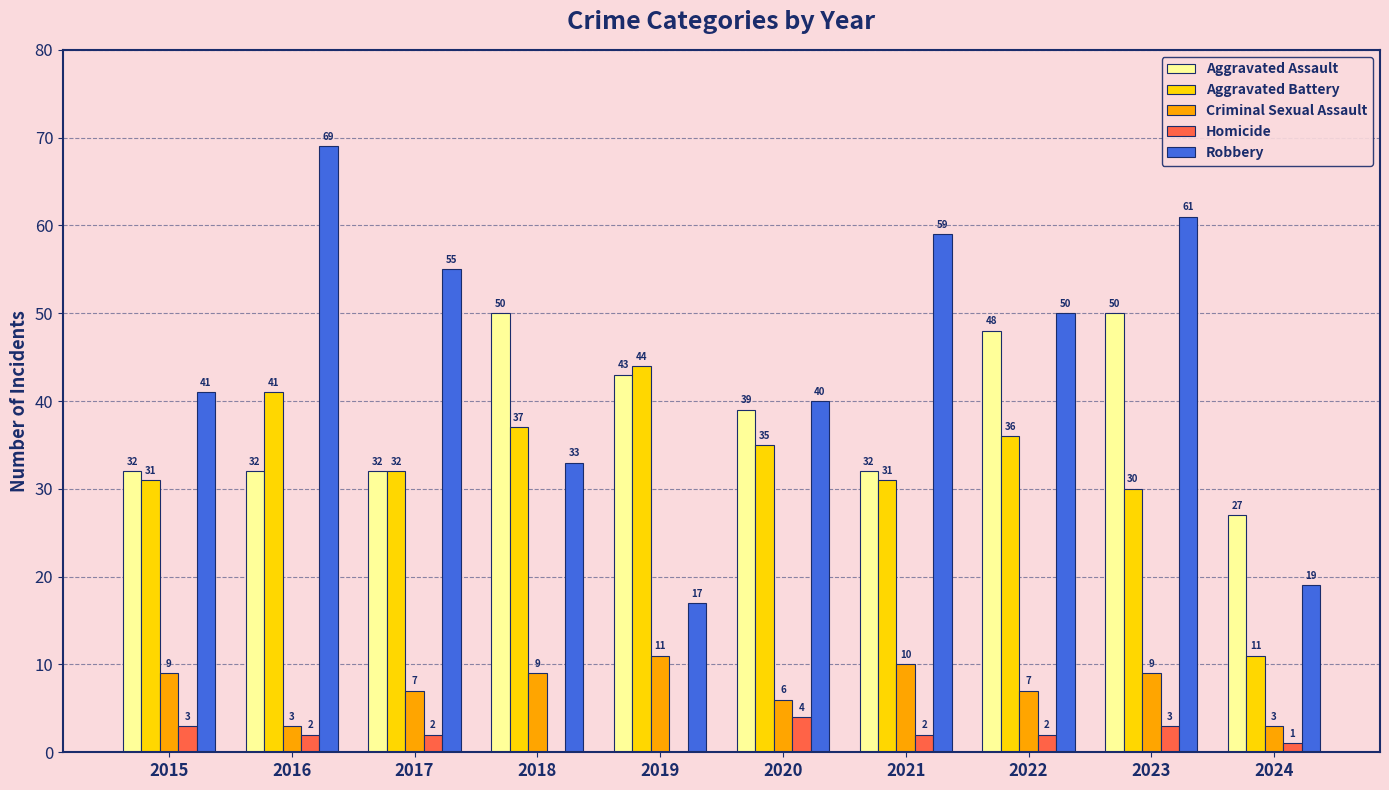

True or false: Aggravated Assault has a value of 50 at 2018.

True